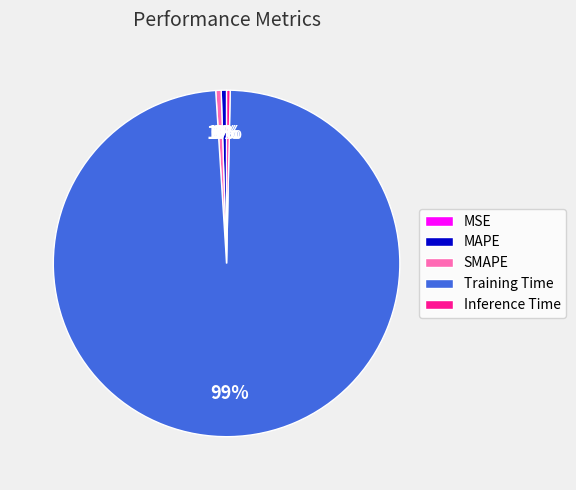

Which category has the biggest portion of the pie?

Training Time